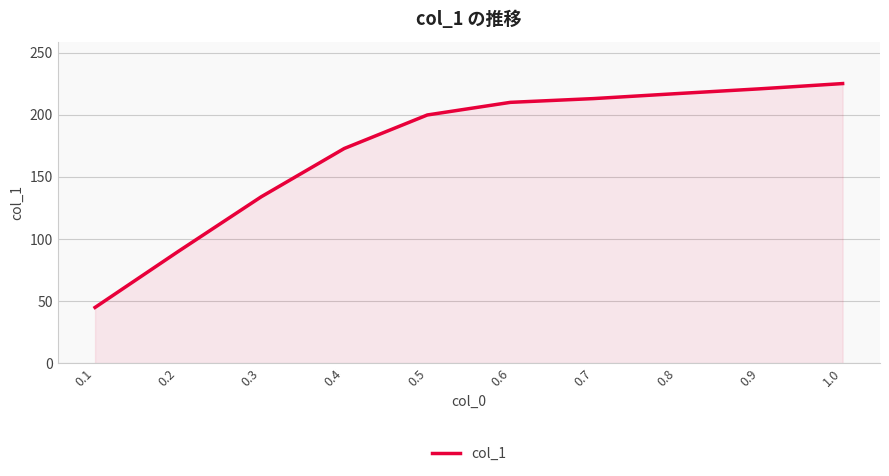

Which has a higher value, 0.3 or 0.8?

0.8